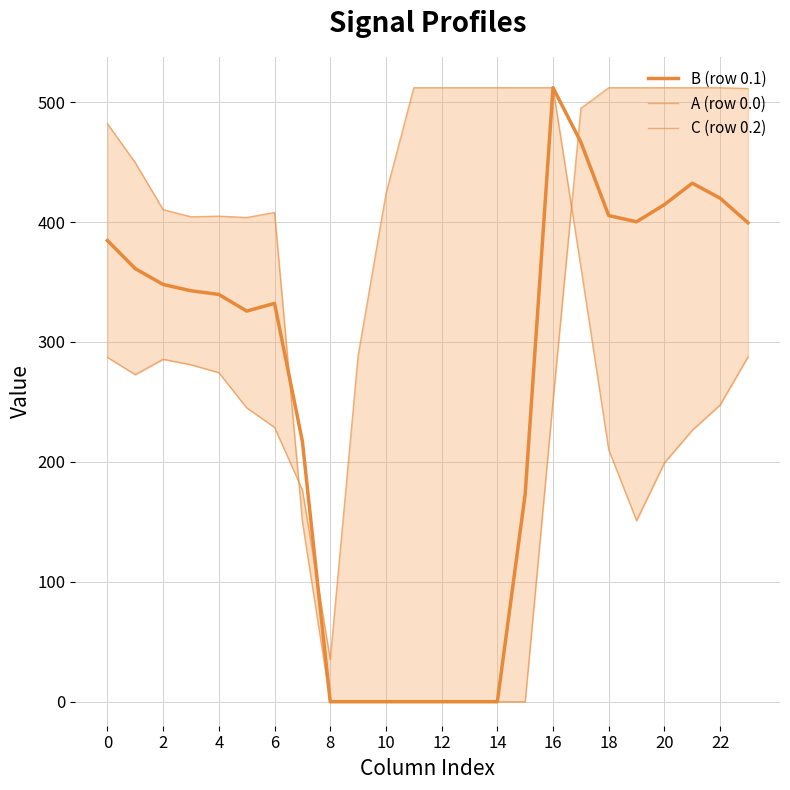

After their last crossing, which series has the higher values: A (row 0.0) or C (row 0.2)?

A (row 0.0)